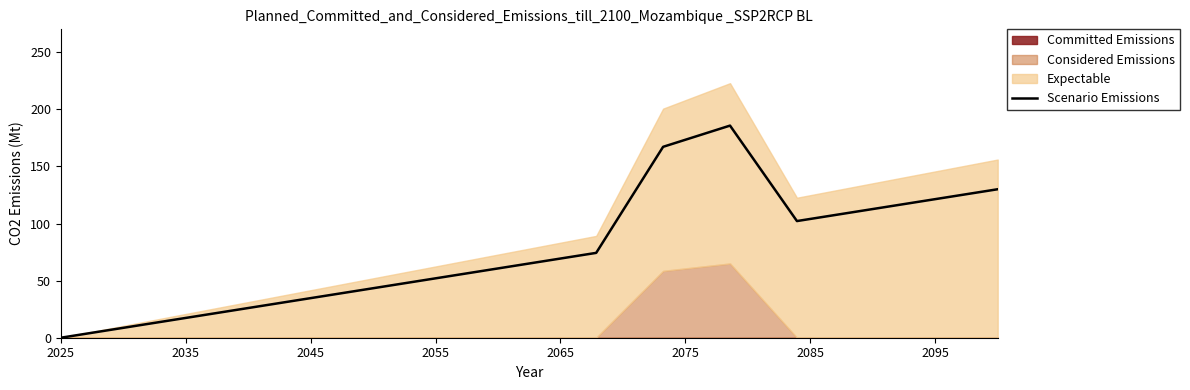

Approximately how many times larger is the value at 2045 compared to 2095?

0.3